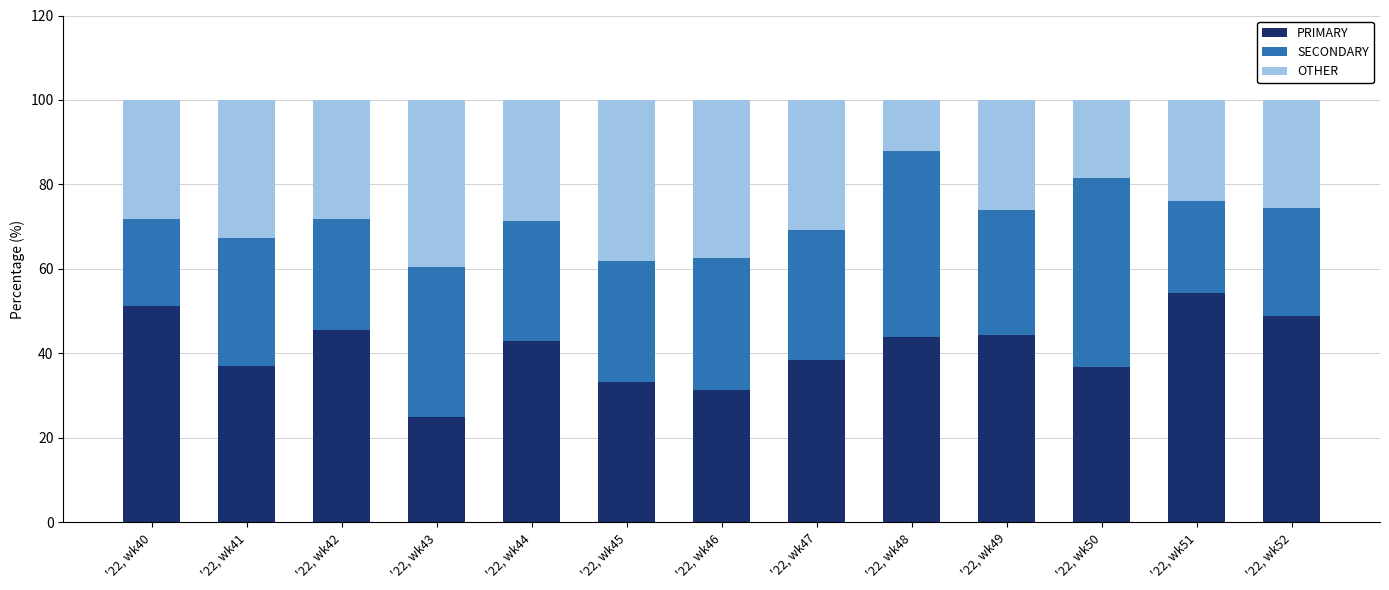

What is the total value across all series at '22, wk42?

100.0